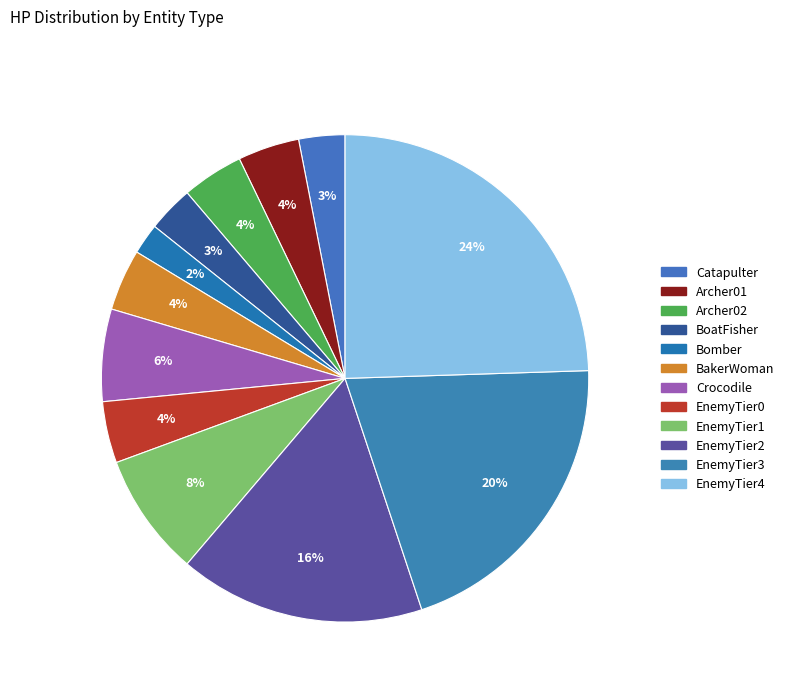

What is the ratio of the value at BakerWoman to the value at EnemyTier2?

0.2